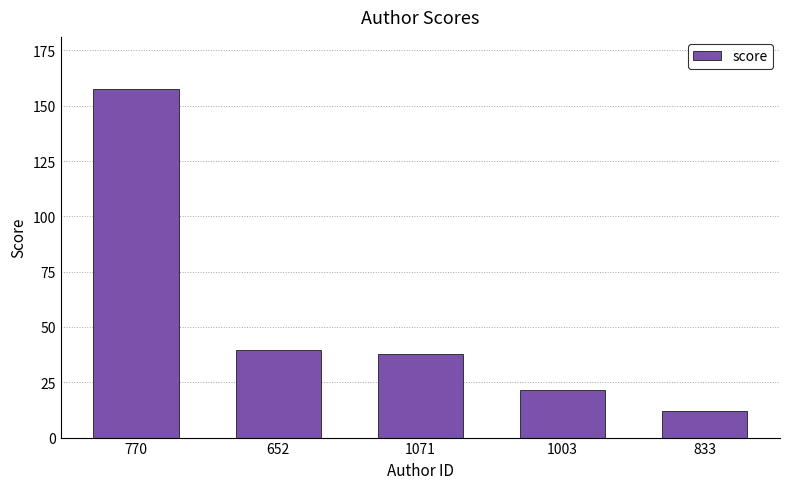

What is the sum of all values?

268.4